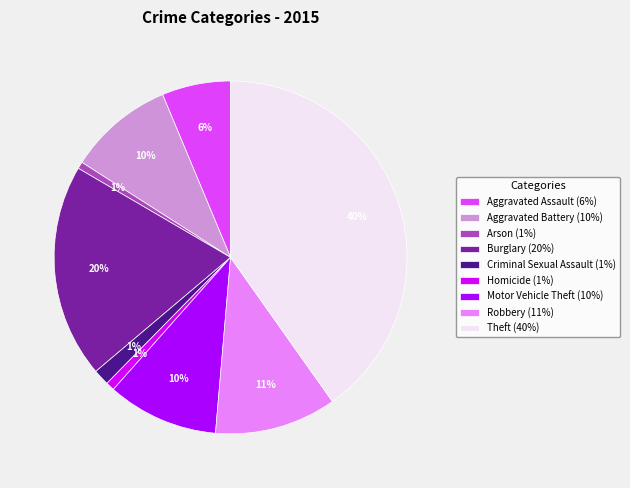

How many slices are in this pie chart?

9